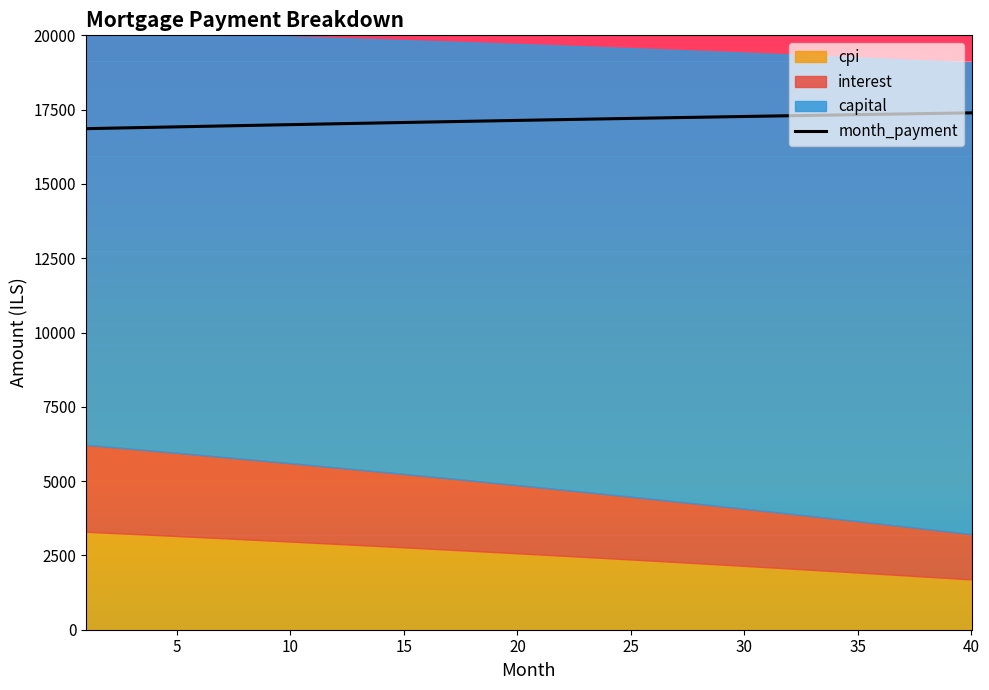

True or false: capital has more than 2 interior local peaks.

False